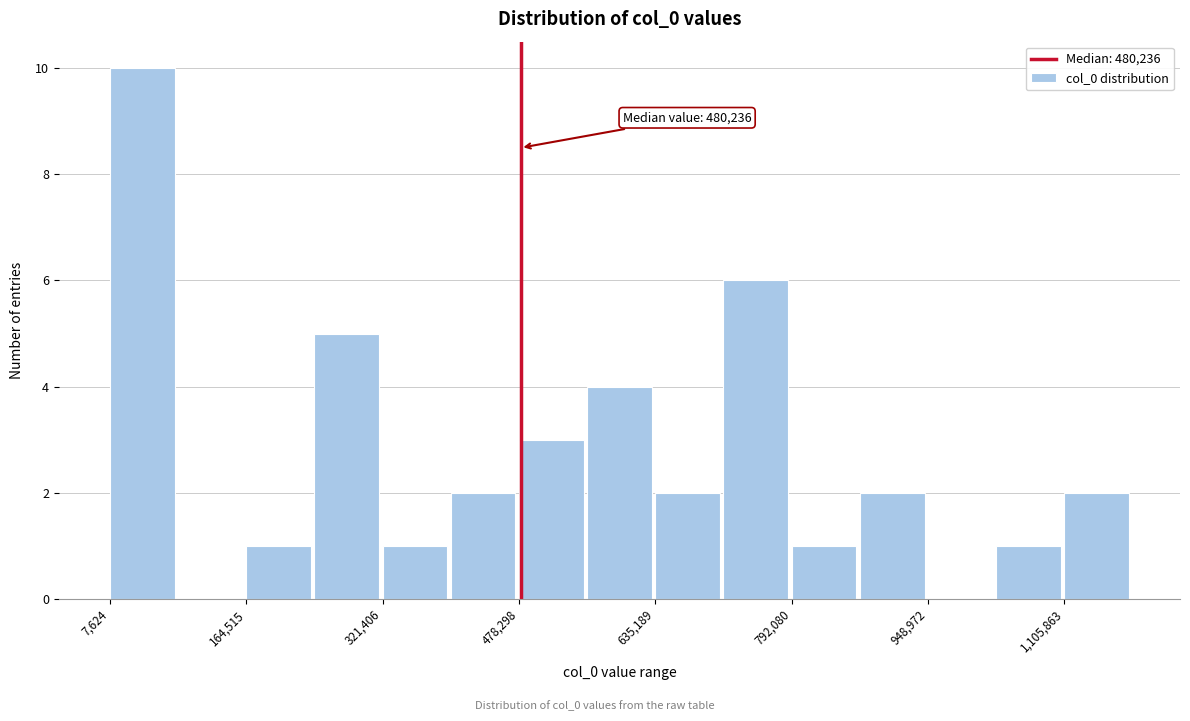

Read against the x-axis, roughly where is the centre of the tallest bar?

40000